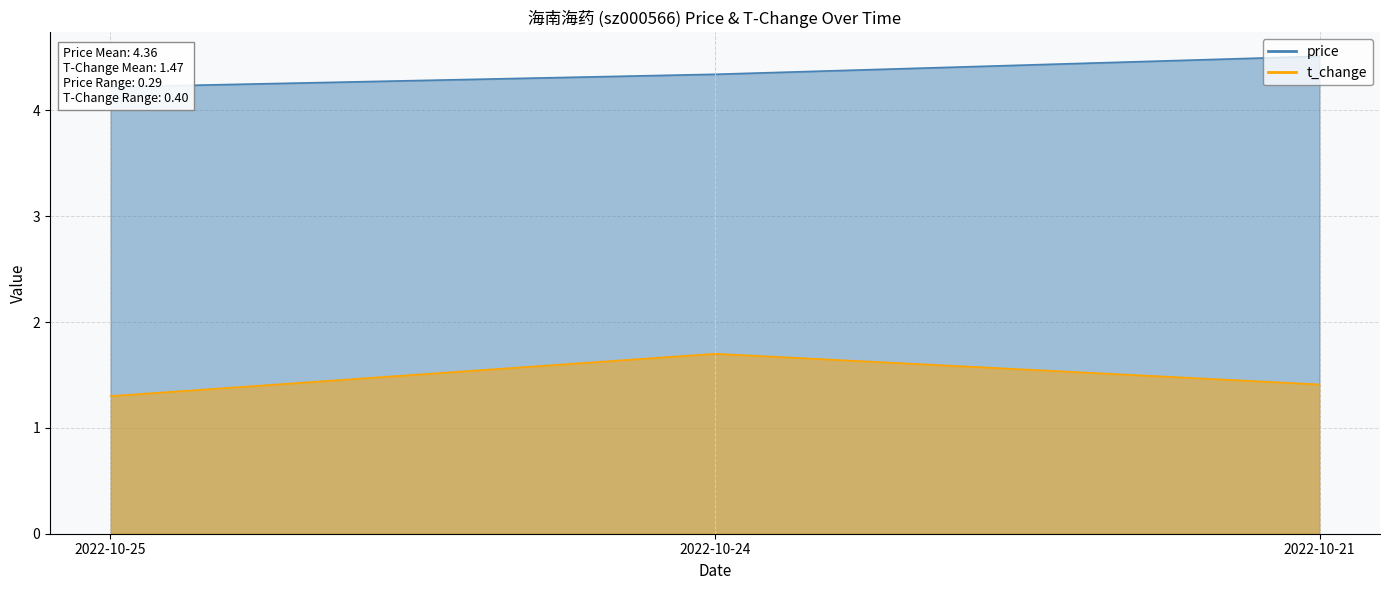

Count the price values in the range 4 to 5.

3